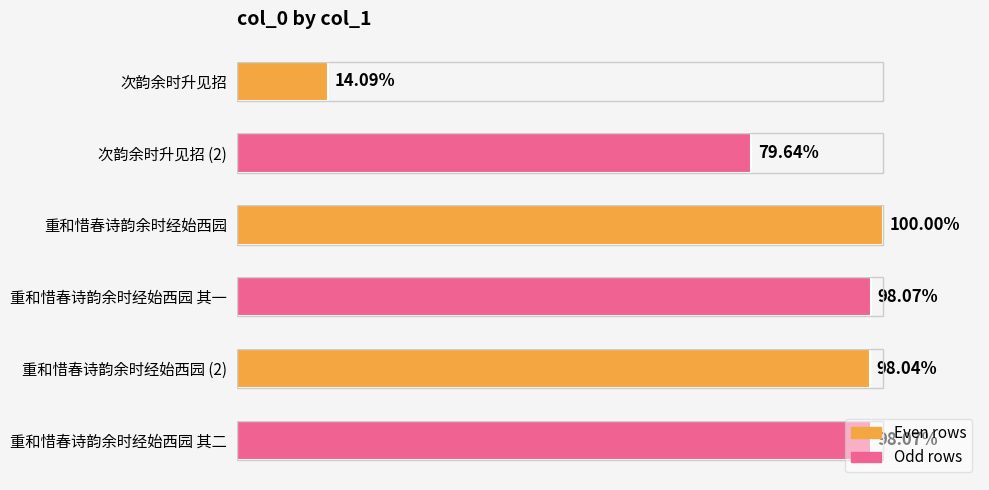

What is the average value?

1005634